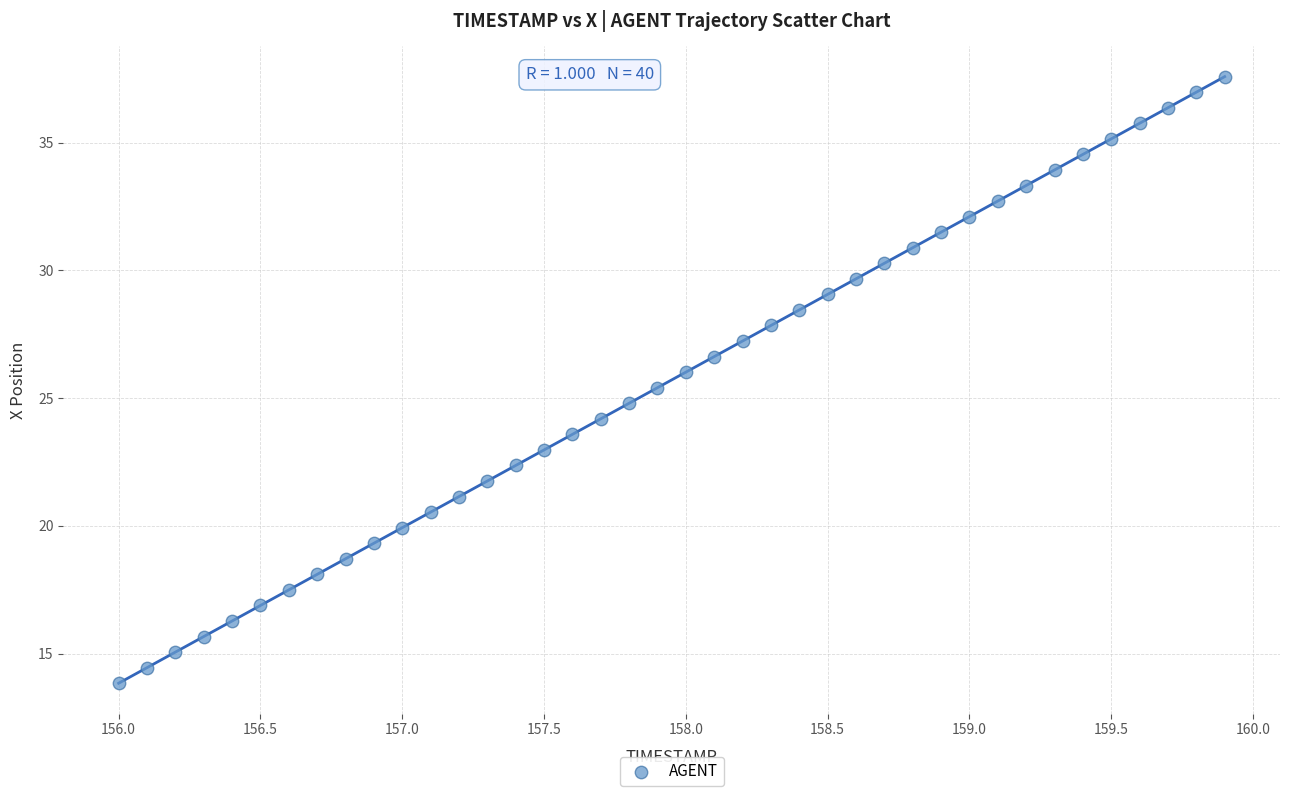

What is the range of X values (max minus min)?

3.9